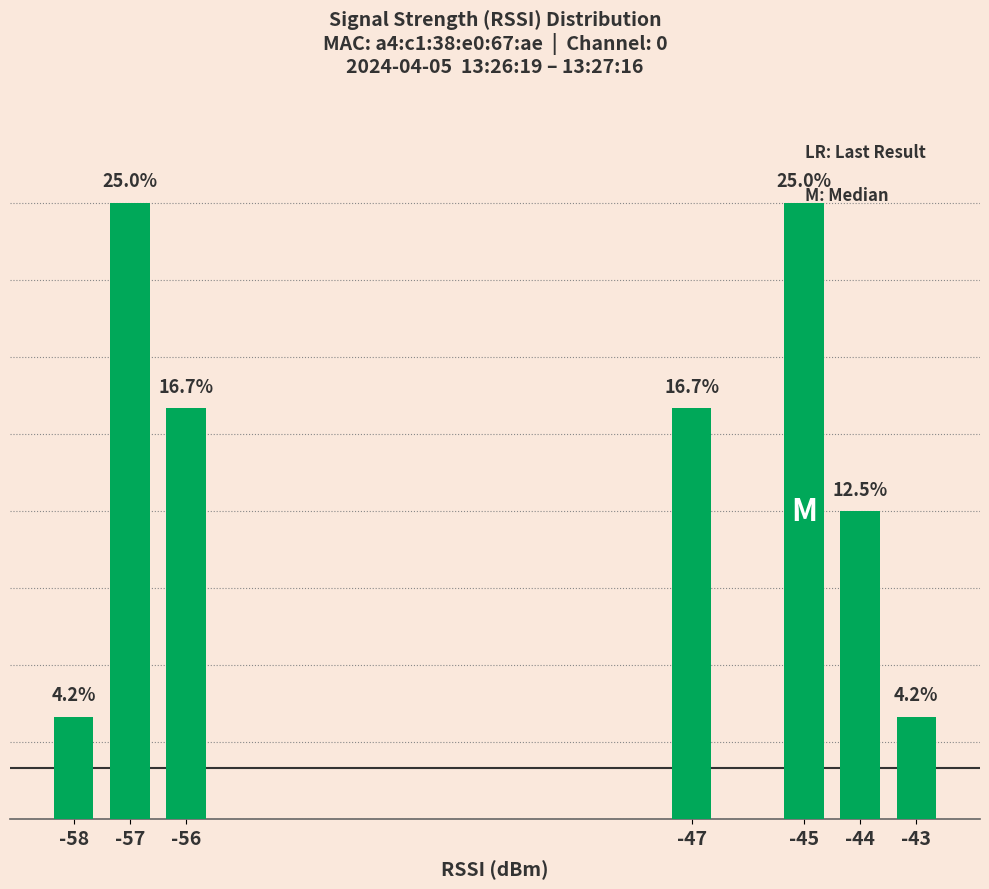

List the labels in order of value, largest first.

-45, -57, -47, -56, -44, -43, -58